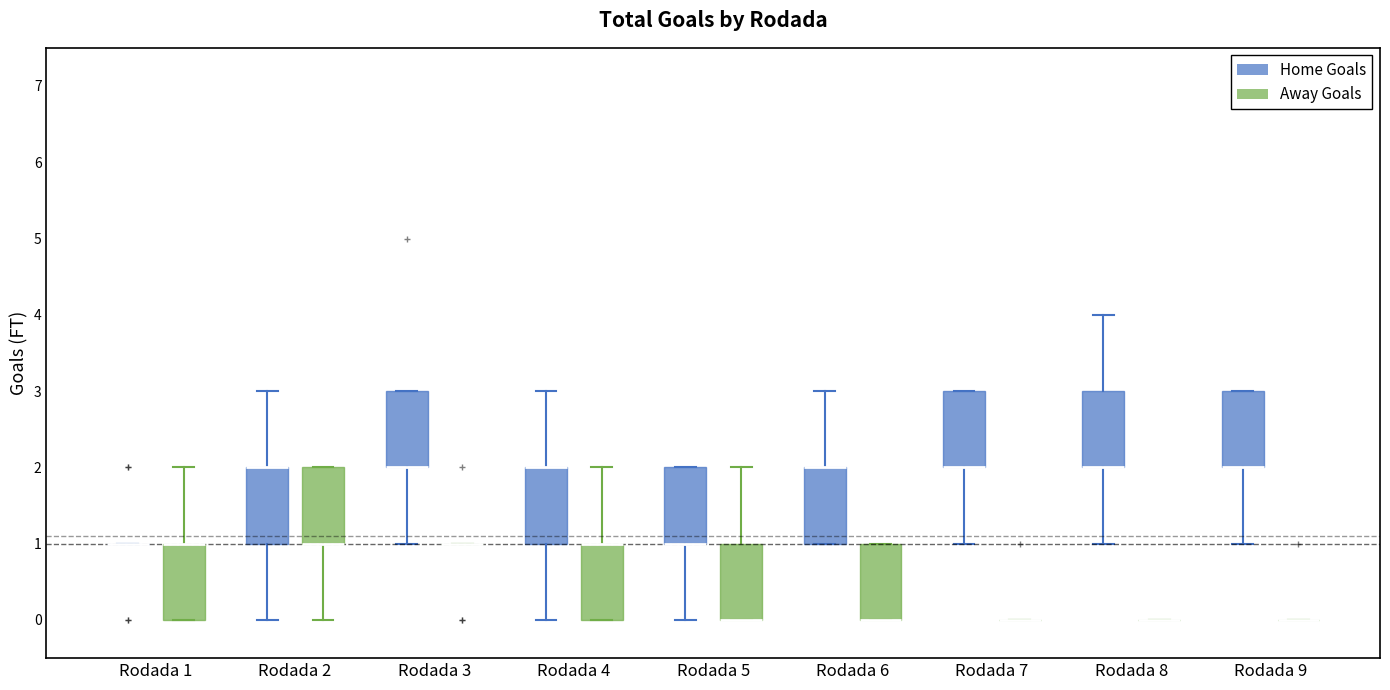

Reading left to right, transcribe this box plot: for each box, give where its median line is, the range the box spans, and where its two whiskers end, as read against the y-axis. The values are not printed on the chart, so give them approximately, as read against the axis.

Rodada 1 (Home Goals): box collapsed to a line at 1, whiskers 1 to 1
Rodada 1 (Away Goals): median 1 (drawn on the box's upper edge), box 0 to 1, whiskers 0 to 2
Rodada 2 (Home Goals): median 2 (drawn on the box's upper edge), box 1 to 2, whiskers 0 to 3
Rodada 2 (Away Goals): median 1 (drawn on the box's lower edge), box 1 to 2, whiskers 0 to 2
Rodada 3 (Home Goals): median 2 (drawn on the box's lower edge), box 2 to 3, whiskers 1 to 3
Rodada 3 (Away Goals): box collapsed to a line at 1, whiskers 1 to 1
Rodada 4 (Home Goals): median 2 (drawn on the box's upper edge), box 1 to 2, whiskers 0 to 3
Rodada 4 (Away Goals): median 1 (drawn on the box's upper edge), box 0 to 1, whiskers 0 to 2
Rodada 5 (Home Goals): median 1 (drawn on the box's lower edge), box 1 to 2, whiskers 0 to 2
Rodada 5 (Away Goals): median 0 (drawn on the box's lower edge), box 0 to 1, whiskers 0 to 2
Rodada 6 (Home Goals): median 2 (drawn on the box's upper edge), box 1 to 2, whiskers 1 to 3
Rodada 6 (Away Goals): median 0 (drawn on the box's lower edge), box 0 to 1, whiskers 0 to 1
Rodada 7 (Home Goals): median 2 (drawn on the box's lower edge), box 2 to 3, whiskers 1 to 3
Rodada 7 (Away Goals): box collapsed to a line at 0, whiskers 0 to 0
Rodada 8 (Home Goals): median 2 (drawn on the box's lower edge), box 2 to 3, whiskers 1 to 4
Rodada 8 (Away Goals): box collapsed to a line at 0, whiskers 0 to 0
Rodada 9 (Home Goals): median 2 (drawn on the box's lower edge), box 2 to 3, whiskers 1 to 3
Rodada 9 (Away Goals): box collapsed to a line at 0, whiskers 0 to 0